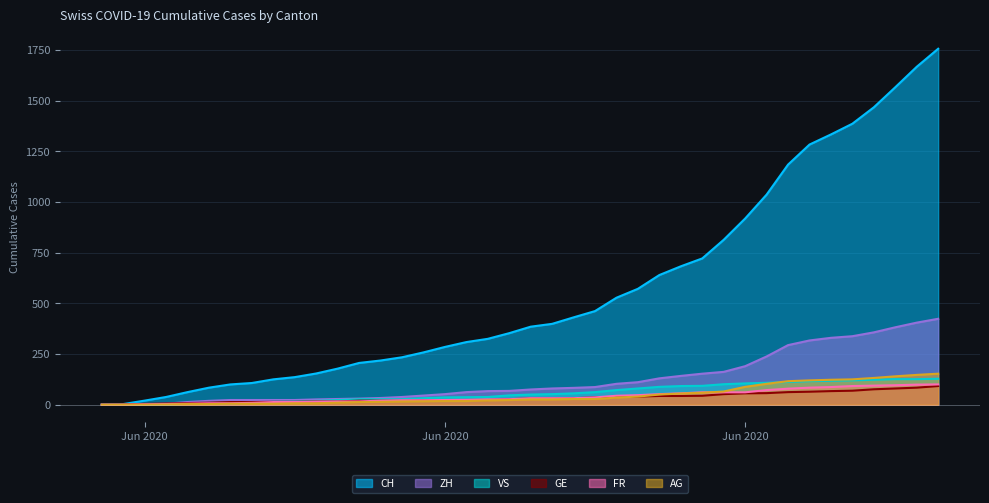

Is the value of VS at 2020-07-05 greater than the value of ZH at 2020-06-14?

Yes